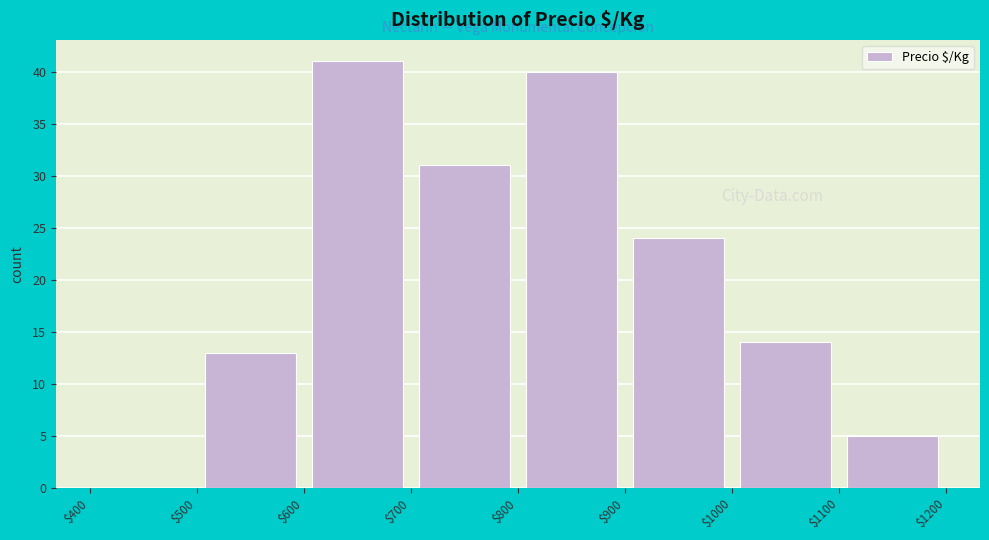

Which range on the x-axis has the tallest bar?

$600 to $700